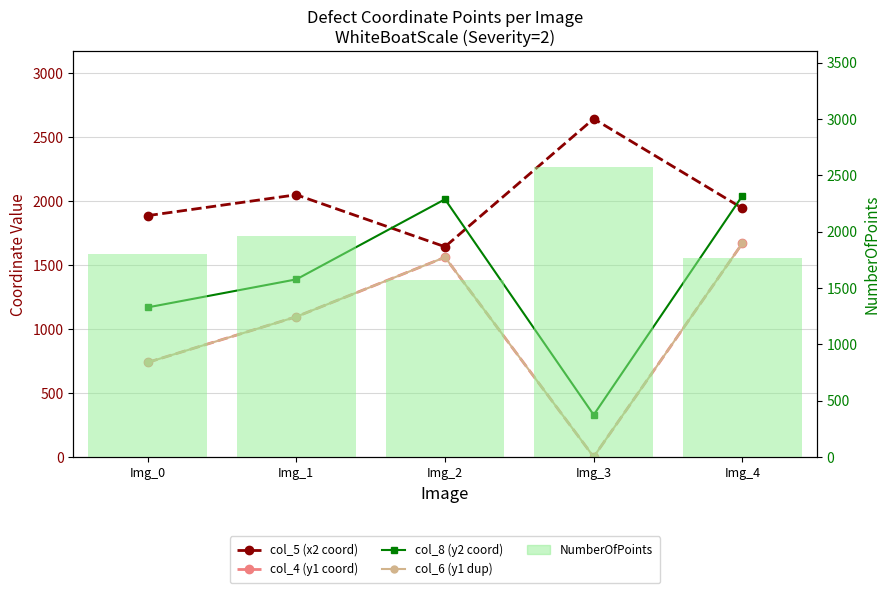

Are the bars grouped side by side (vs. stacked)?

Yes